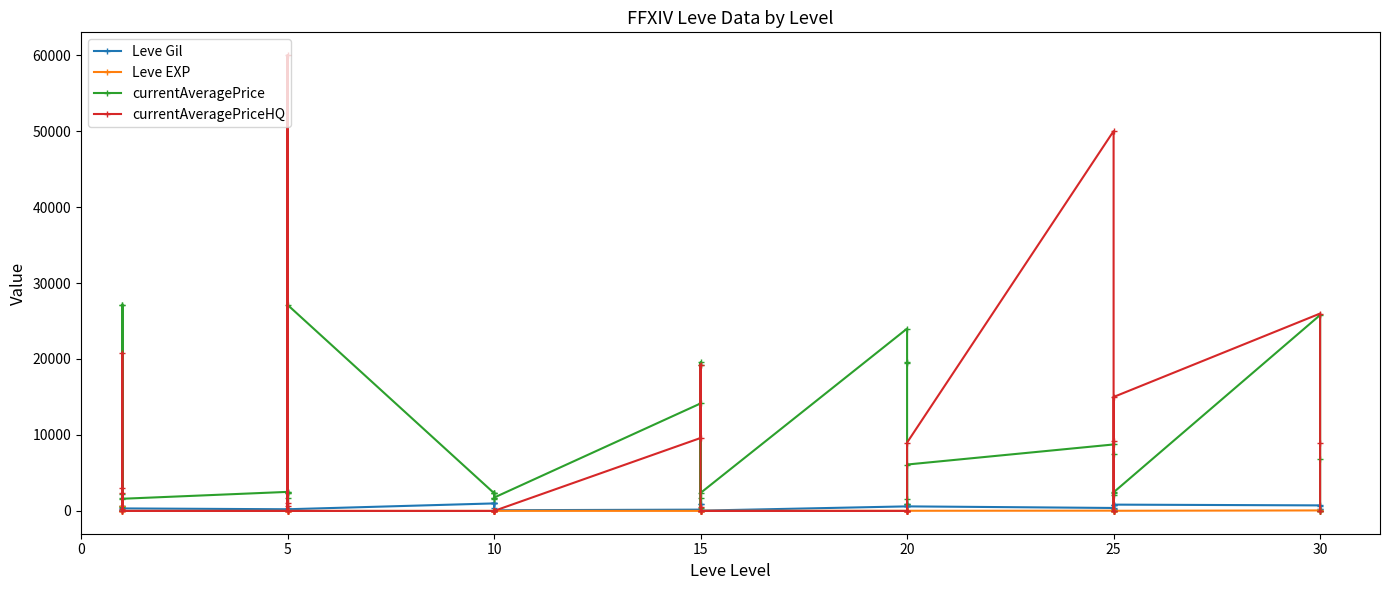

Reading left to right, list all the values displayed in this chart.

Leve Gil: 160.0	114.0	115.0	690.0	690.0	330.0	220.0	110.0	220.0	220.0	168.0	220.0	990.0	430.0	990.0	990.0	990.0	90.0	170.0	910.0	170.0	40.0	910.0	40.0	600.0	960.0	600.0	600.0	960.0	600.0	390.0	820.0	830.0	200.0	200.0	830.0	730.0	220.0	640.0	220.0
Leve EXP: 1.0	630.0	630.0	1.0	1.0	1.0	5.0	4.0	5.0	5.0	5.0	5.0	9.0	8.0	9.0	9.0	9.0	13.0	7.0	18.0	7.0	13.0	18.0	13.0	21.0	12.0	21.0	21.0	12.0	21.0	36.0	30.0	21.0	47.0	47.0	21.0	67.0	52.0	40.0	52.0
currentAveragePrice: 27128.0	2164.7	466.1	1750.0	27119.0	1602.0	2507.0	1648.0	2417.0	2481.0	2392.0	27127.0	2342.0	1605.0	1684.0	2393.0	2419.0	1753.0	14149.0	19542.0	353.8	1686.0	19250.0	2370.0	23999.0	19538.0	19546.0	917.8	1609.0	6107.7	8750.0	7499.7	0.0	2350.0	2116.5	2449.4	25787.0	6813.8	0.0	0.0
currentAveragePriceHQ: 0.0	2304.3	244.8	2975.0	20768.1	0.0	0.0	60000.0	0.0	1000.0	599.0	0.0	0.0	0.0	0.0	0.0	0.0	0.0	9601.8	19250.0	512.0	0.0	0.0	0.0	0.0	0.0	0.0	0.0	0.0	9000.0	50000.0	9249.5	0.0	0.0	0.0	15000.0	25984.0	8901.7	0.0	0.0